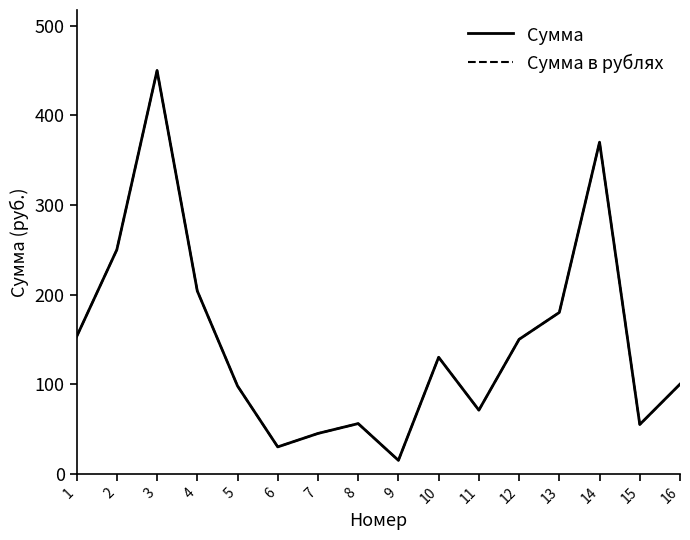

What is the sum of the Сумма values at 2 and 14?

620